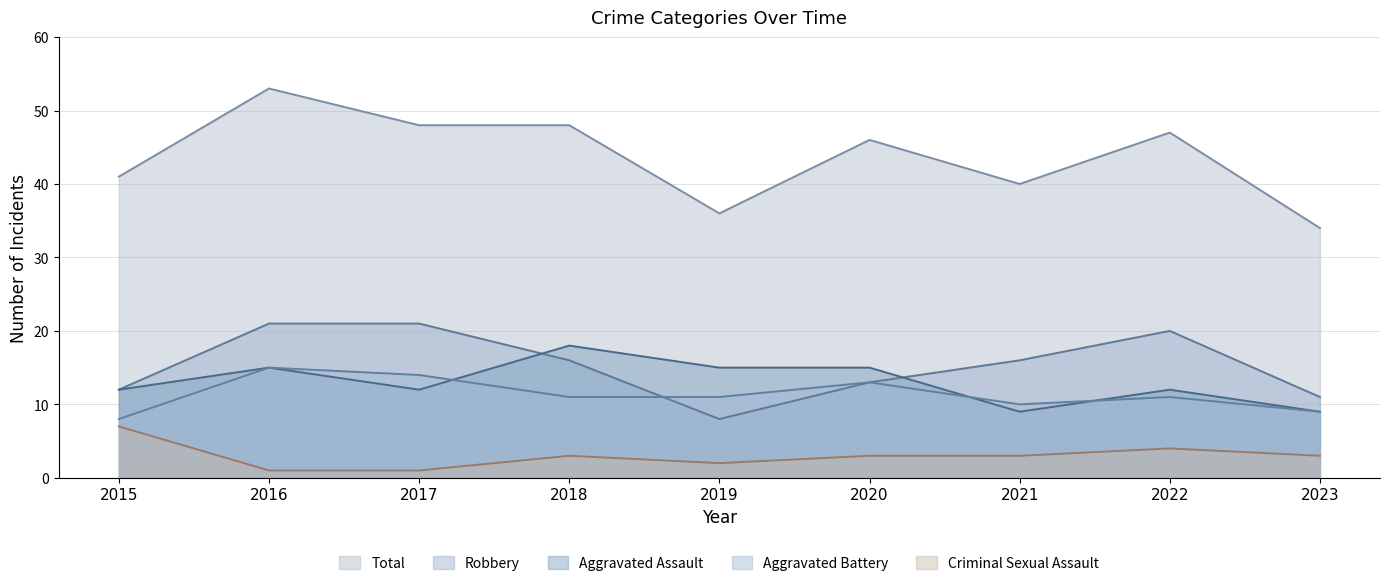

Reading left to right, list all the values displayed in this chart.

Aggravated Assault: 12	15	12	18	15	15	9	12	9
Aggravated Battery: 8	15	14	11	11	13	10	11	9
Criminal Sexual Assault: 7	1	1	3	2	3	3	4	3
Robbery: 12	21	21	16	8	13	16	20	11
Total: 41	53	48	48	36	46	40	47	34